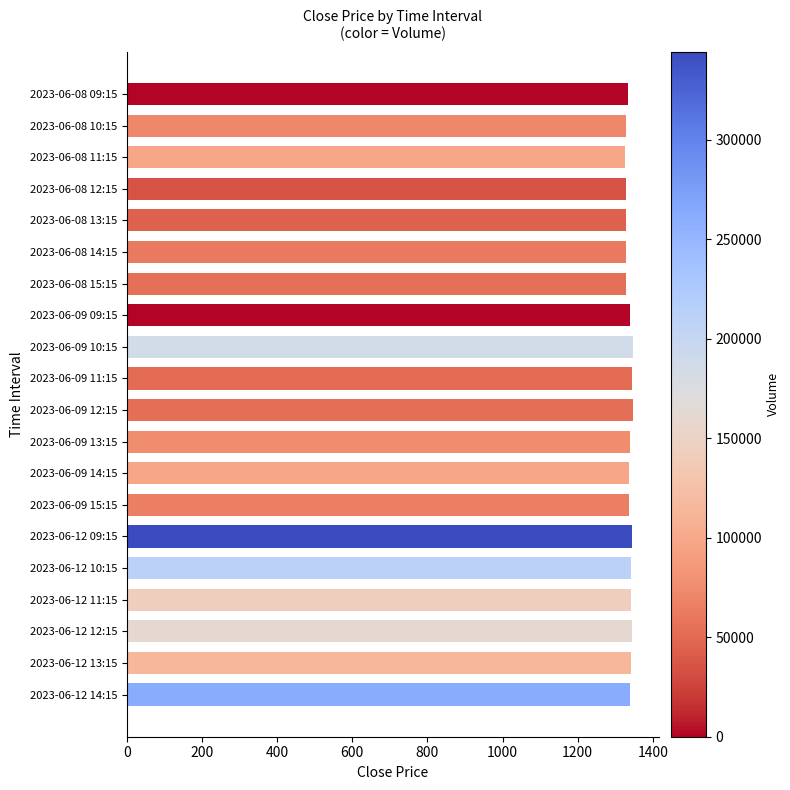

What is the ratio of the value at 2023-06-09 09:15 to the value at 2023-06-12 11:15?

1.0